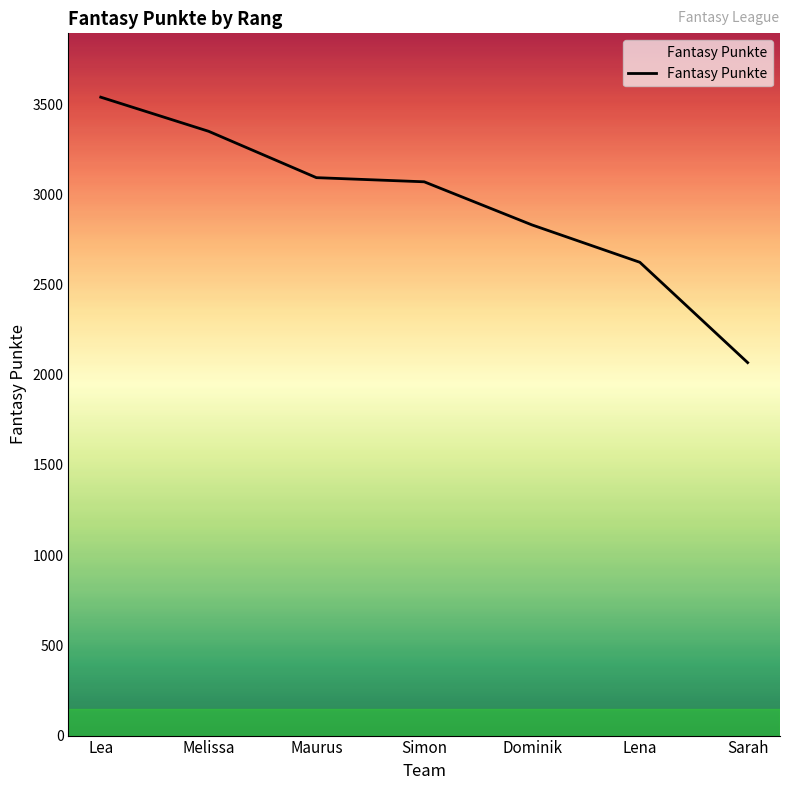

What is the change in value from Melissa to Lena?

-726